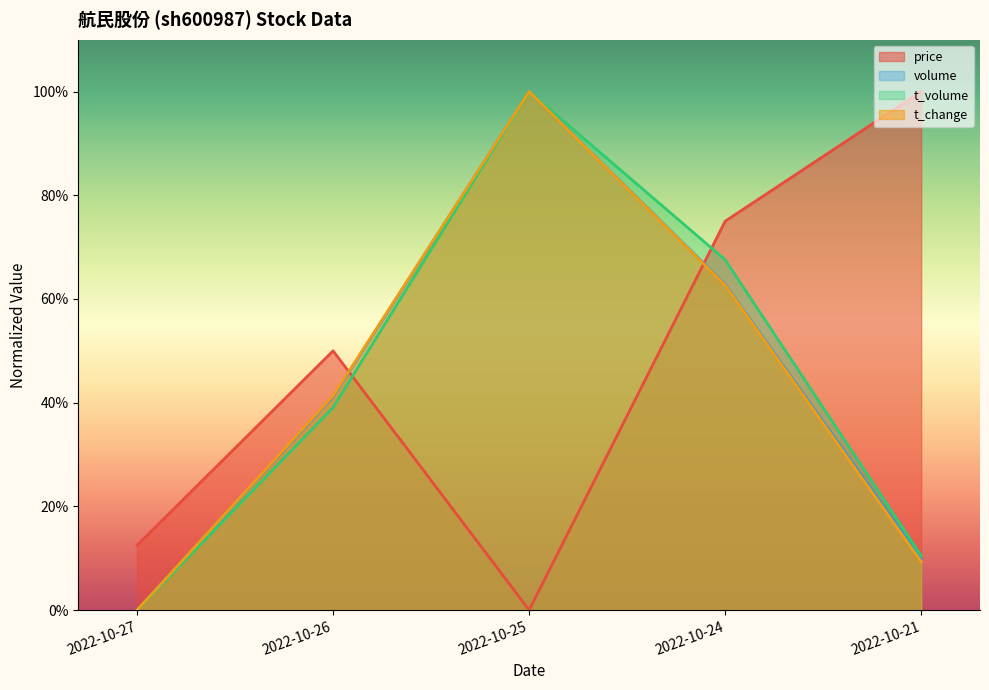

Reading right to left, extract all data points from this chart.

price: 1.0	0.7	0.0	0.5	0.1
volume: 0.1	0.6	1.0	0.4	0.0
t_volume: 0.1	0.7	1.0	0.4	0.0
t_change: 0.1	0.6	1.0	0.4	0.0